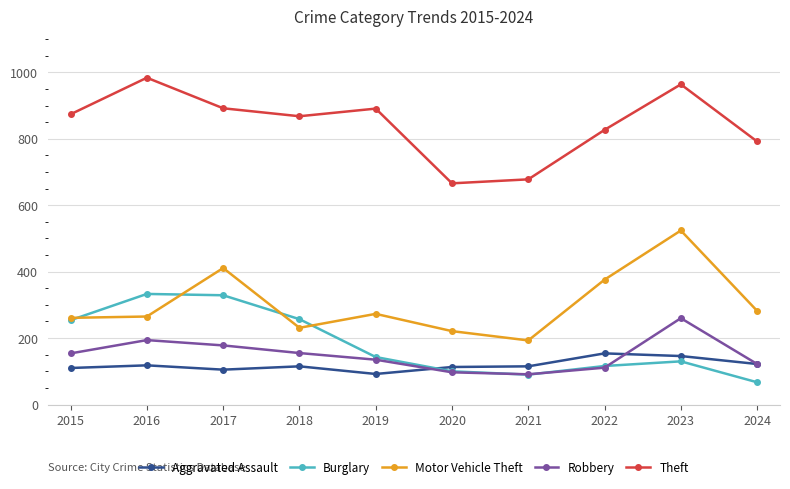

How many lines are shown in the chart?

5